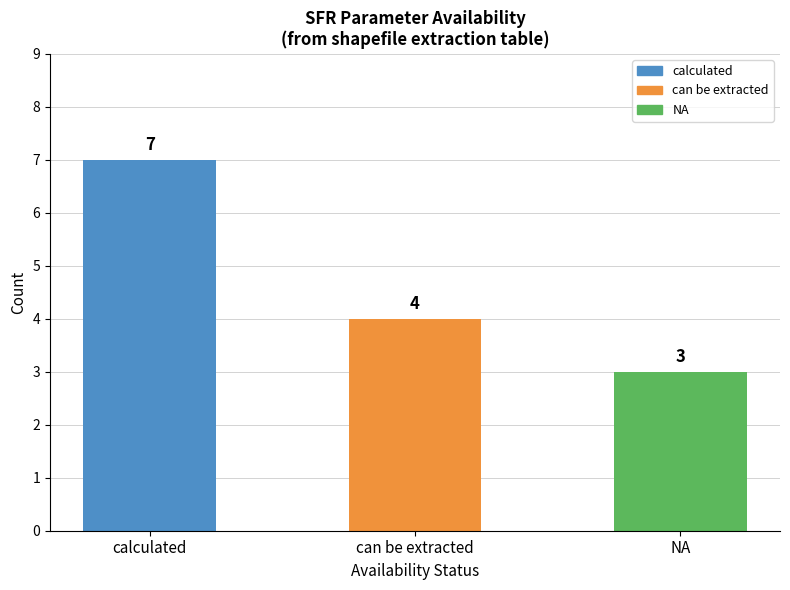

How many bars are there in total?

3